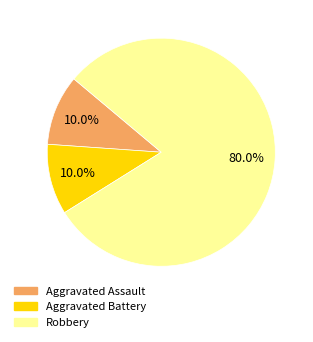

True or false: Robbery accounts for 80% of the total.

True